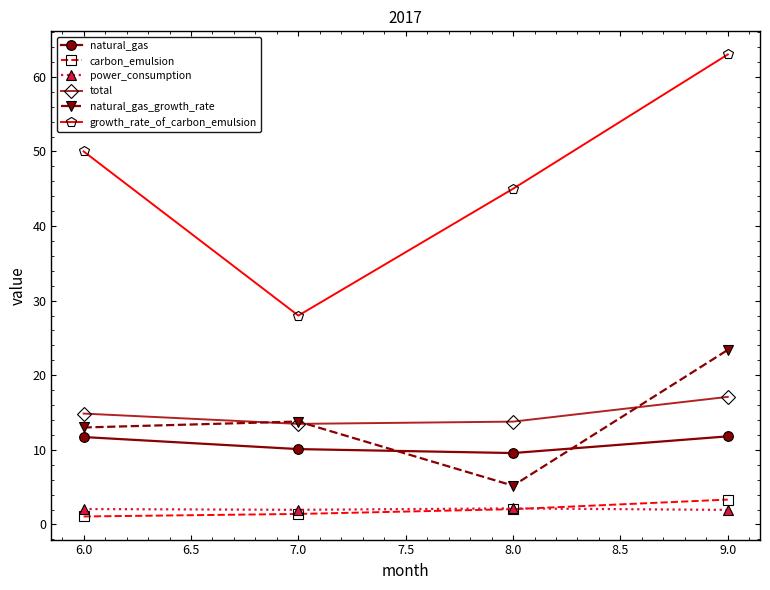

True or false: total has a value of 13.8 at 8.0.

True